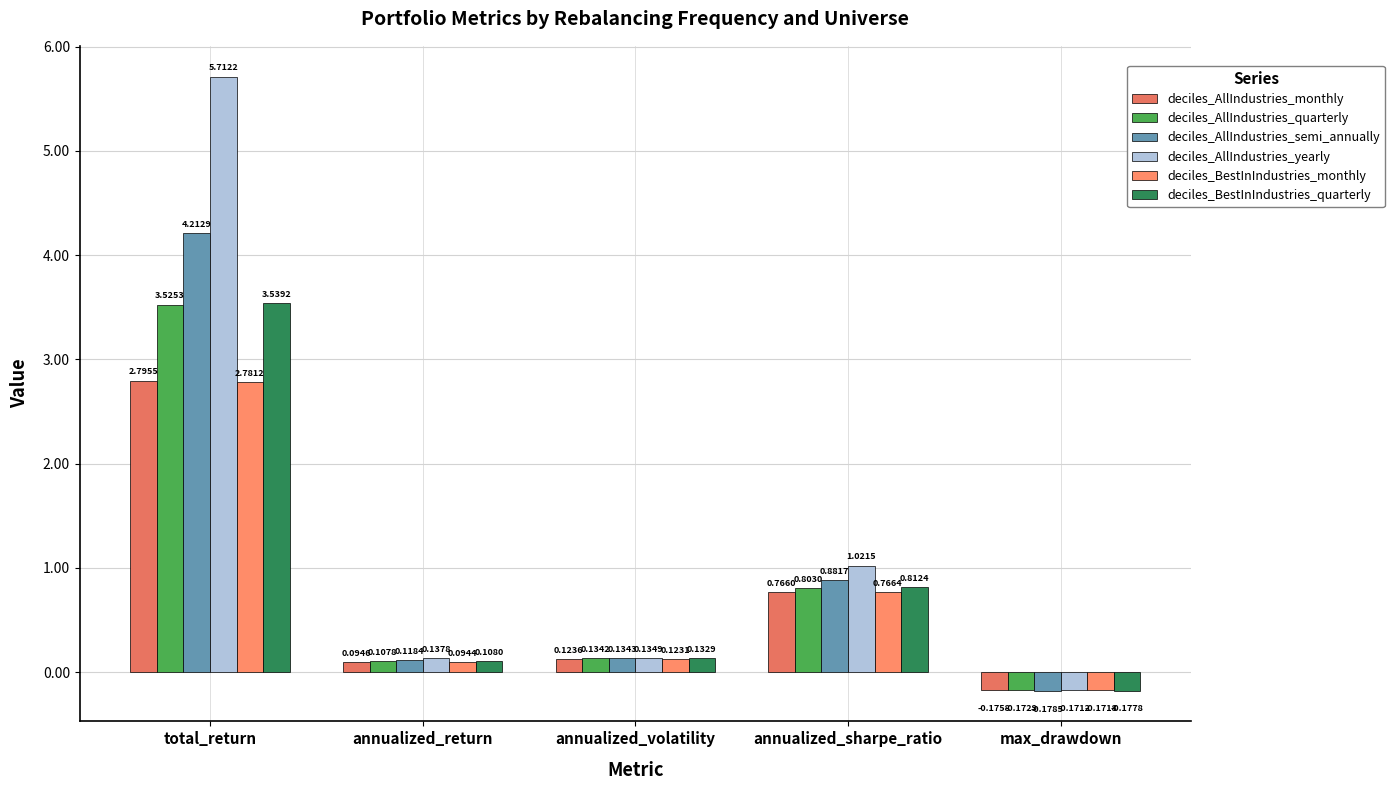

Count the number of data series in this chart.

6